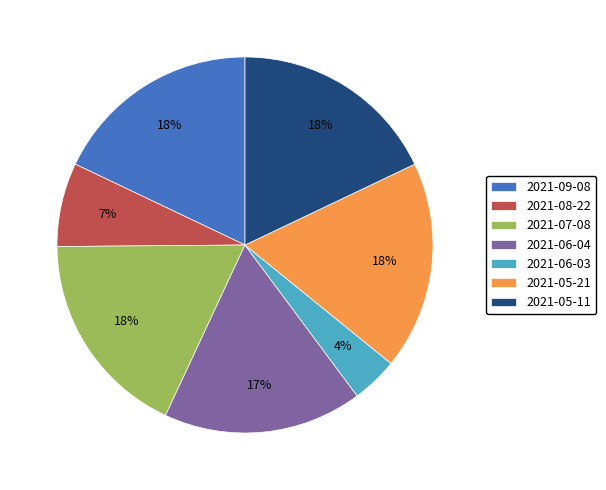

Count the number of slices in the pie.

7